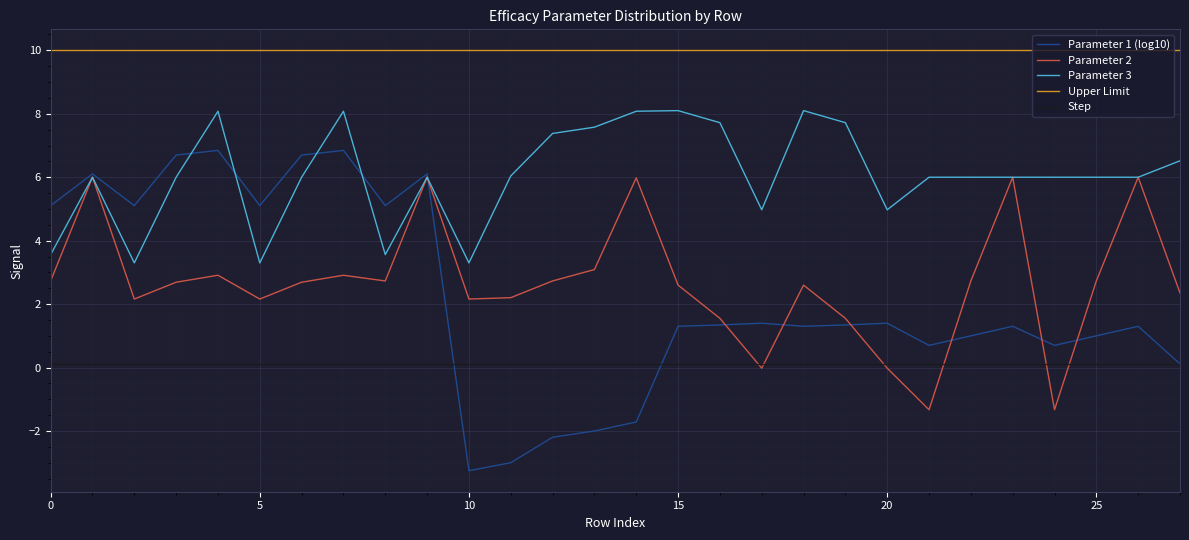

What is the maximum value shown in the chart?

10.0